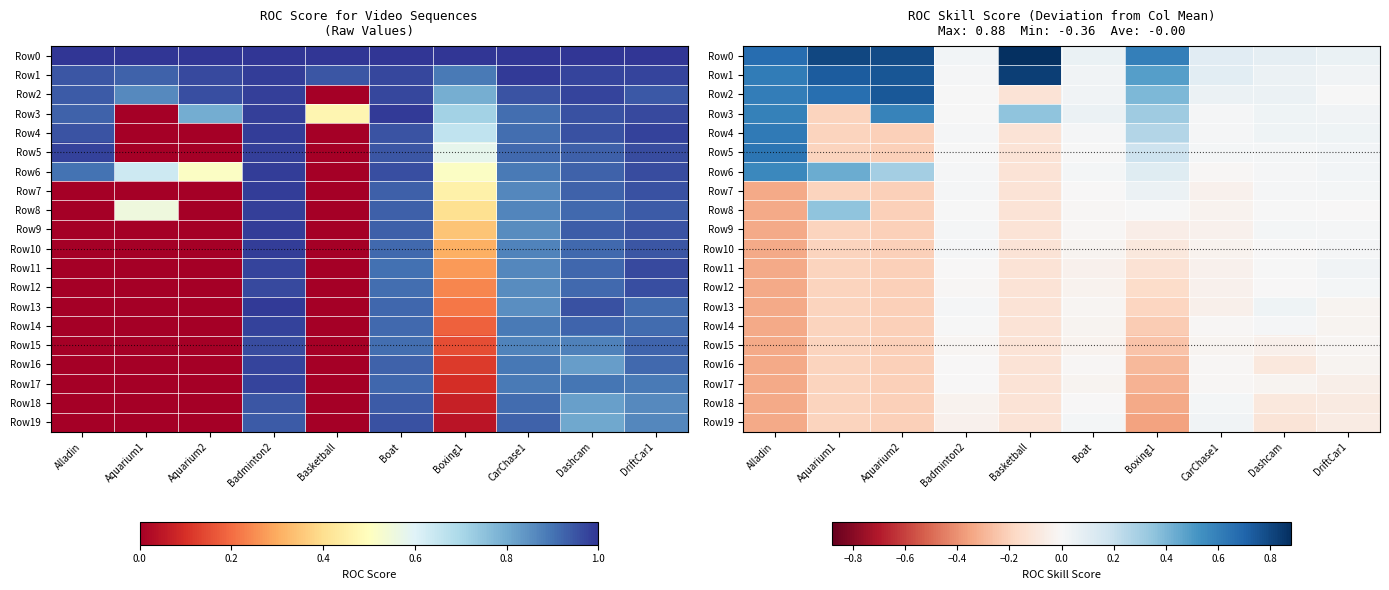

Count the number of categories in the chart.

10